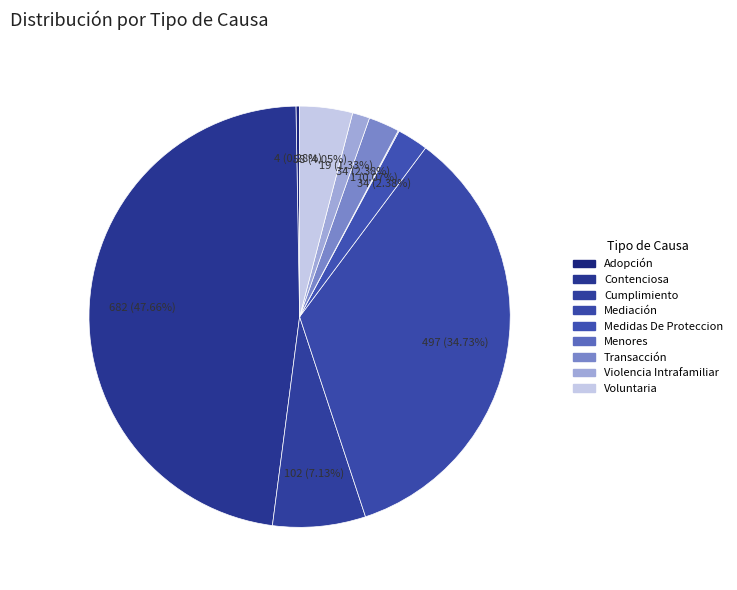

Rank the categories by value from lowest to highest.

Menores, Adopción, Violencia Intrafamiliar, Medidas De Proteccion, Transacción, Voluntaria, Cumplimiento, Mediación, Contenciosa